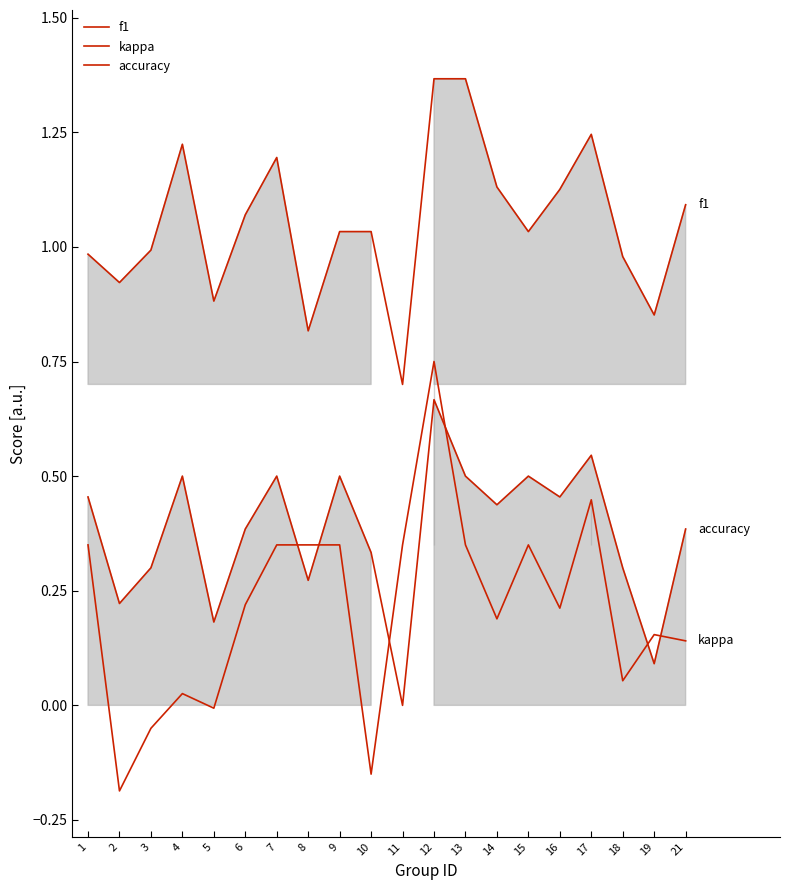

The value of accuracy at 3 is 0.5. True or false?

False